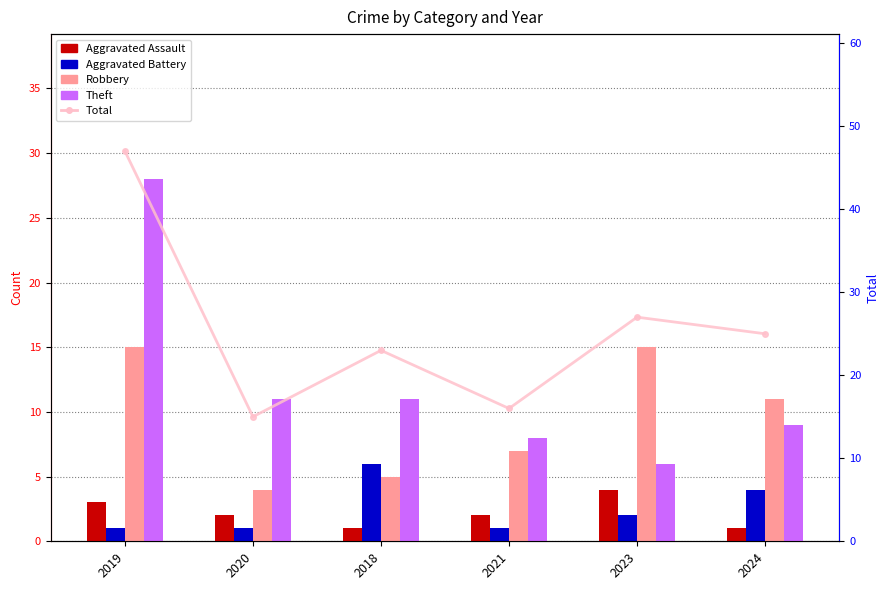

Read the Theft value at 2019.

28